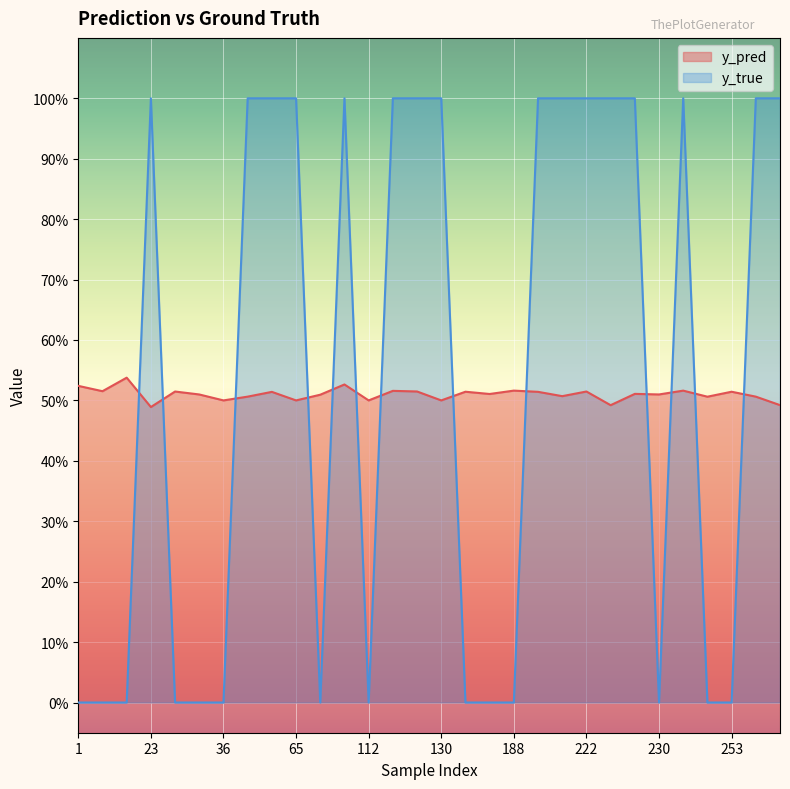

In y_pred, how many points are higher than both neighbors (excluding endpoints)?

11